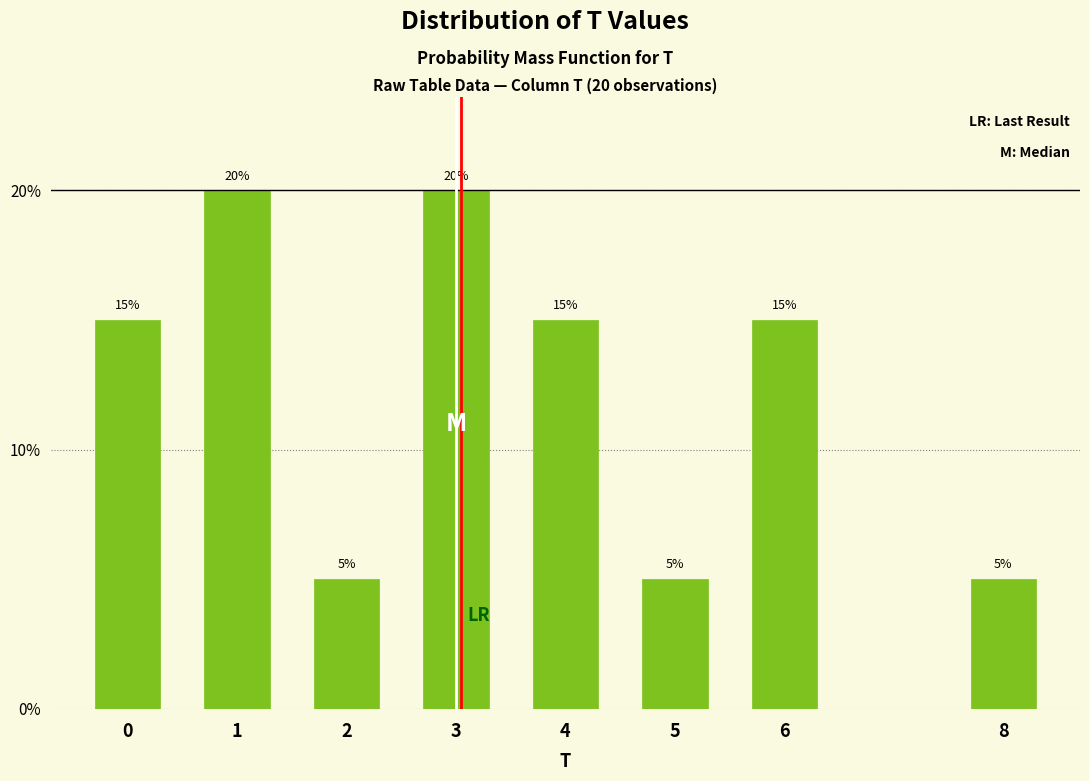

Reading left to right, list all the values displayed in this chart.

0=15	1=20	2=5	3=20	4=15	5=5	6=15	8=5